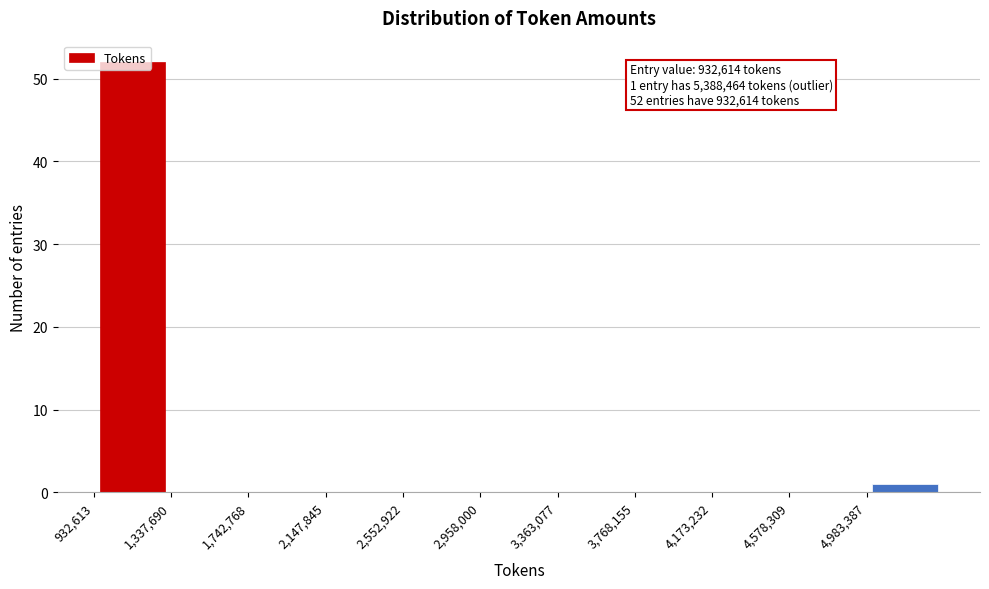

Over which range of the x-axis is the bar tallest?

950000 to 1350000